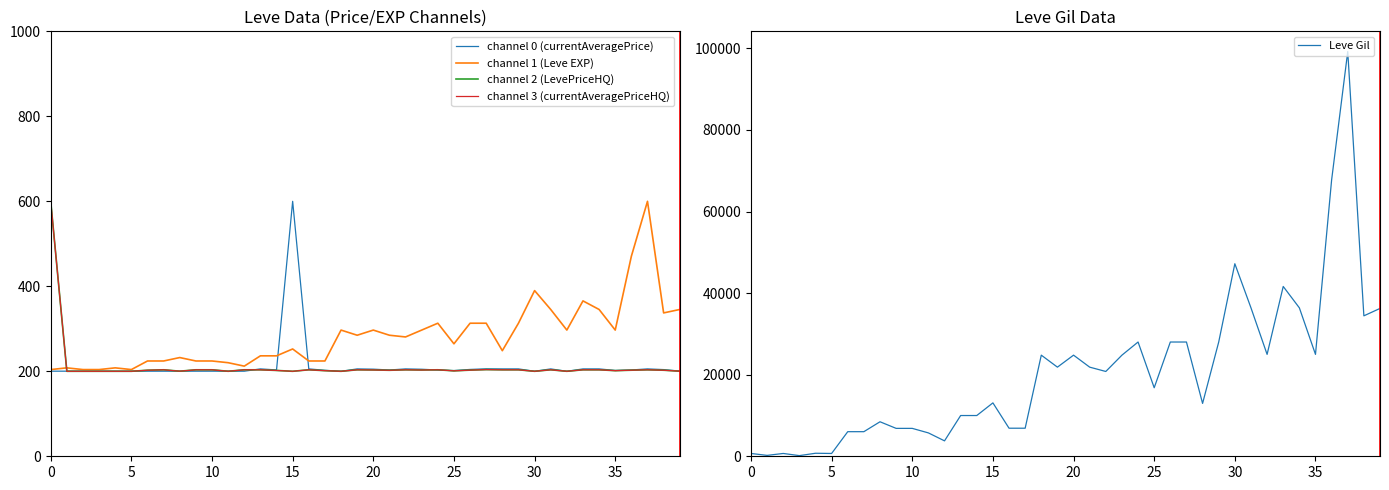

What is the highest value of the Leve Gil series?

99220